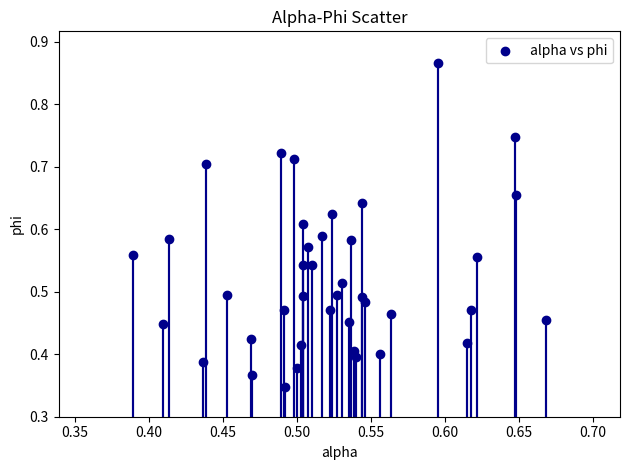

How many data points are displayed?

40